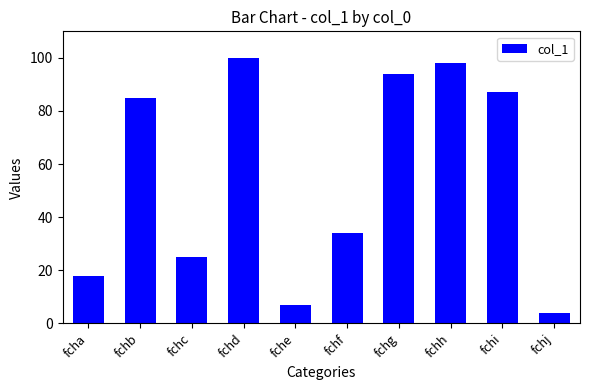

What is the value of the 3rd bar from the left?

25